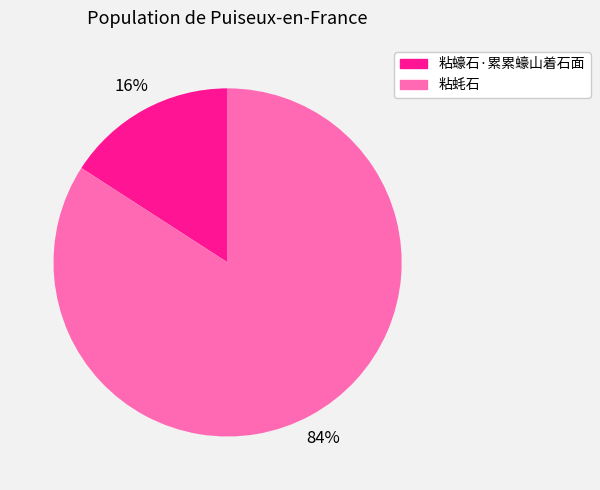

To the nearest percent, what is the difference between the largest and smallest slice percentages?

68%